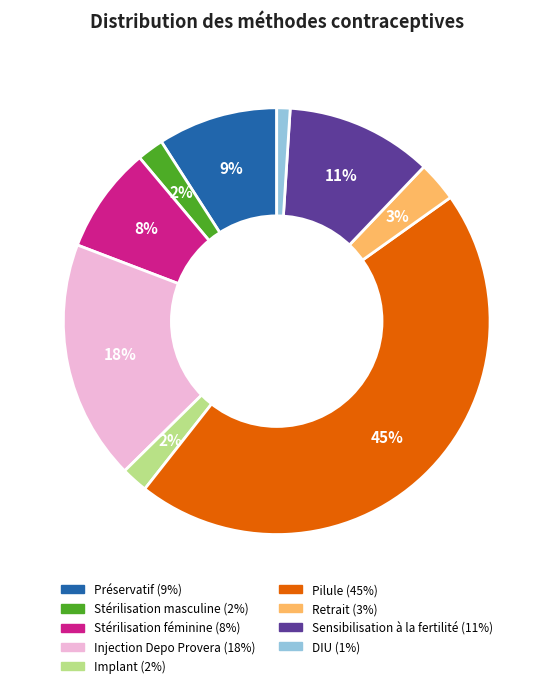

Count the number of slices in the pie.

9